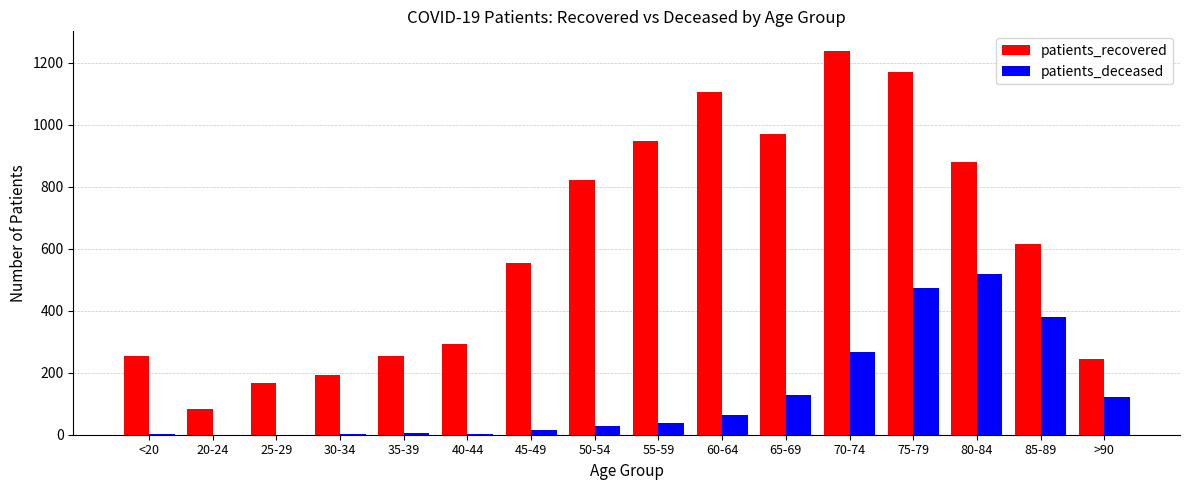

The value of patients_recovered at 35-39 is 382. True or false?

False